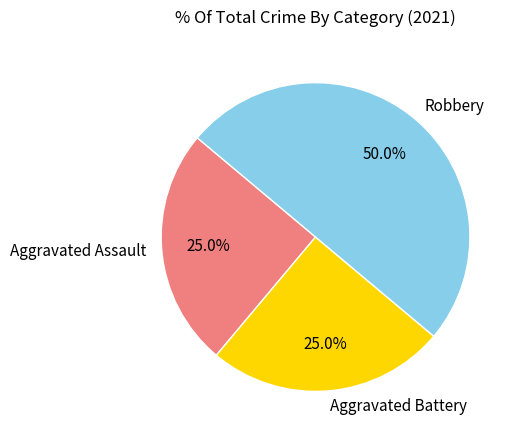

To the nearest percent, what is the average slice percentage?

33%